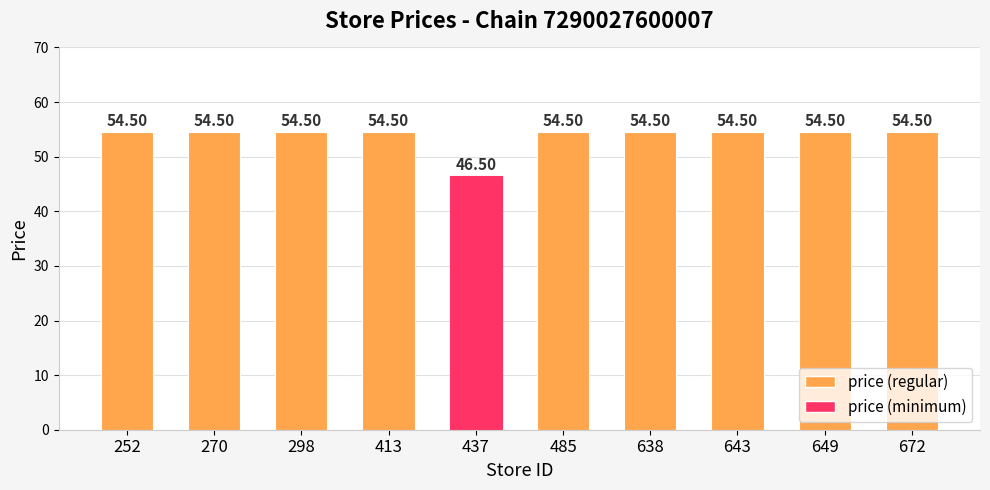

Are the bars grouped side by side (vs. stacked)?

No